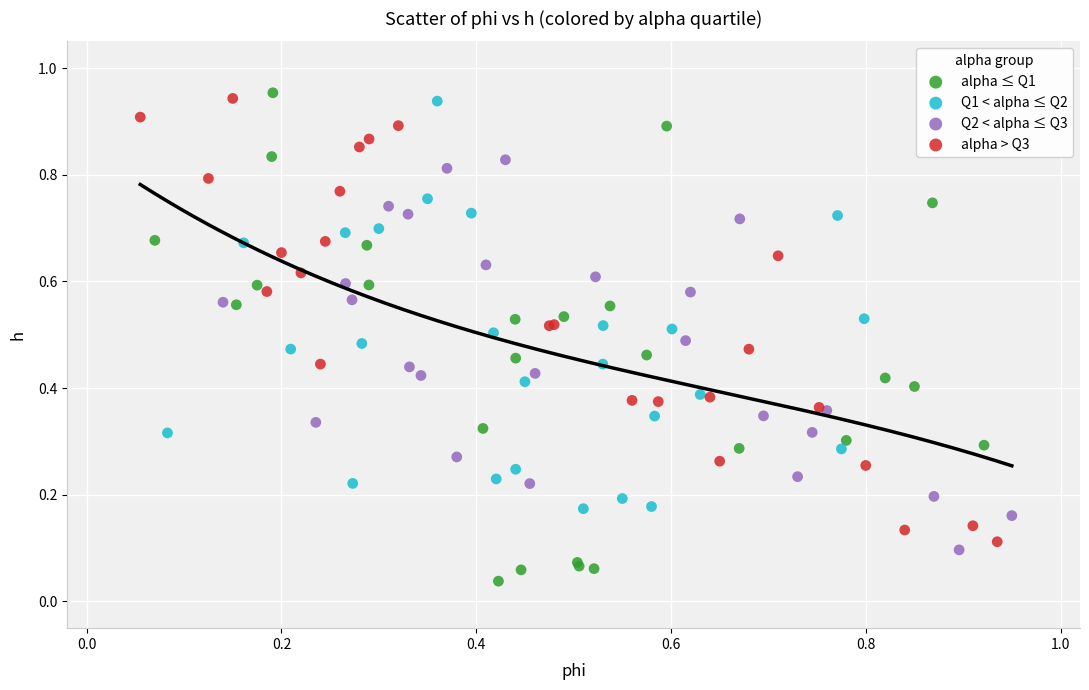

Which series has the largest Y range (max minus min)?

alpha ≤ Q1